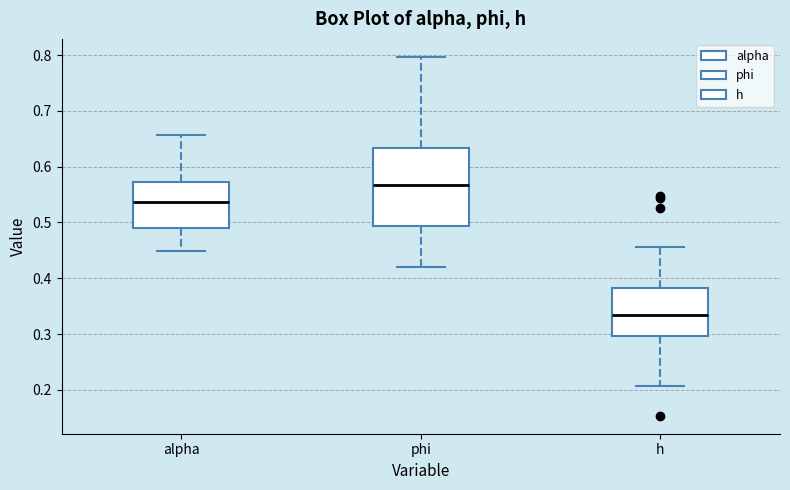

Reading left to right, transcribe this box plot: for each box, give where its median line is, the range the box spans, and where its two whiskers end, as read against the y-axis. The values are not printed on the chart, so give them approximately, as read against the axis.

alpha: median 0.54, box 0.49 to 0.57, whiskers 0.45 to 0.66
phi: median 0.57, box 0.49 to 0.63, whiskers 0.42 to 0.80
h: median 0.33, box 0.30 to 0.38, whiskers 0.21 to 0.46